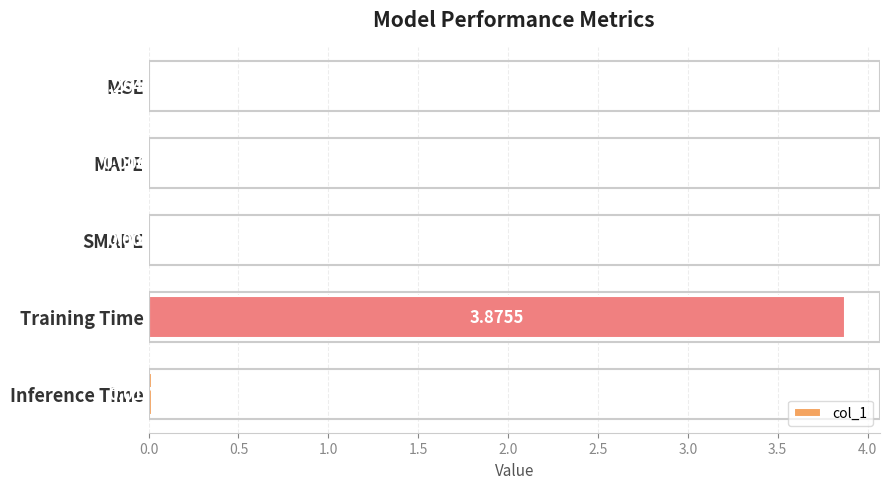

Which label corresponds to the largest value in the chart?

Training Time